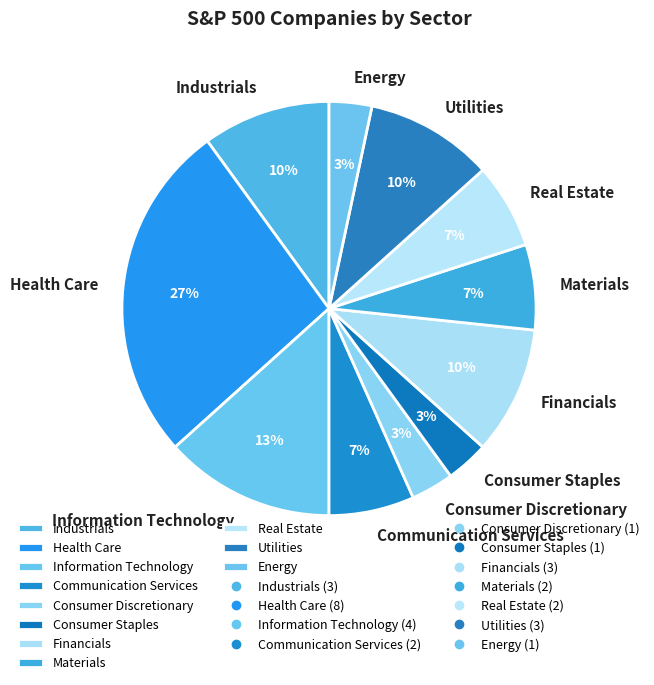

The Industrials slice represents 17% of the pie. True or false?

False